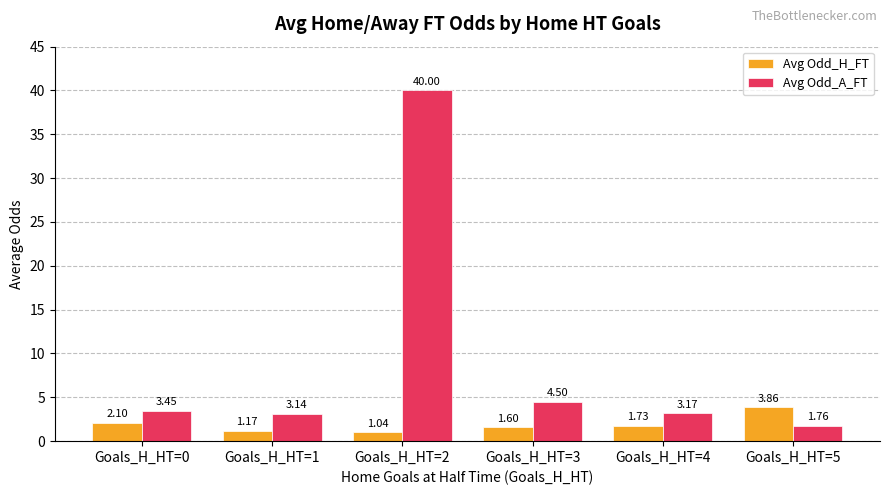

Which series has the widest spread of values?

Avg Odd_A_FT